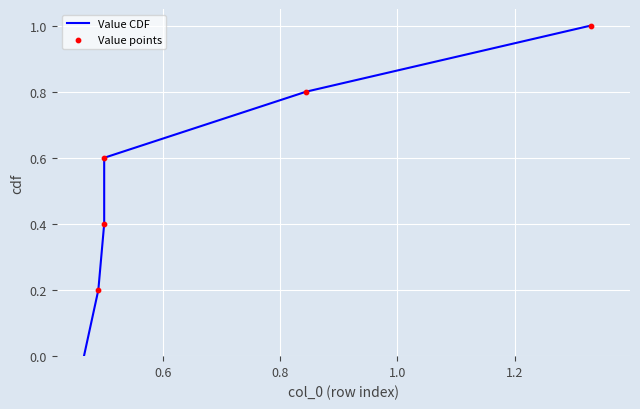

Approximately how many times larger is the value at 1 compared to 2?

0.4